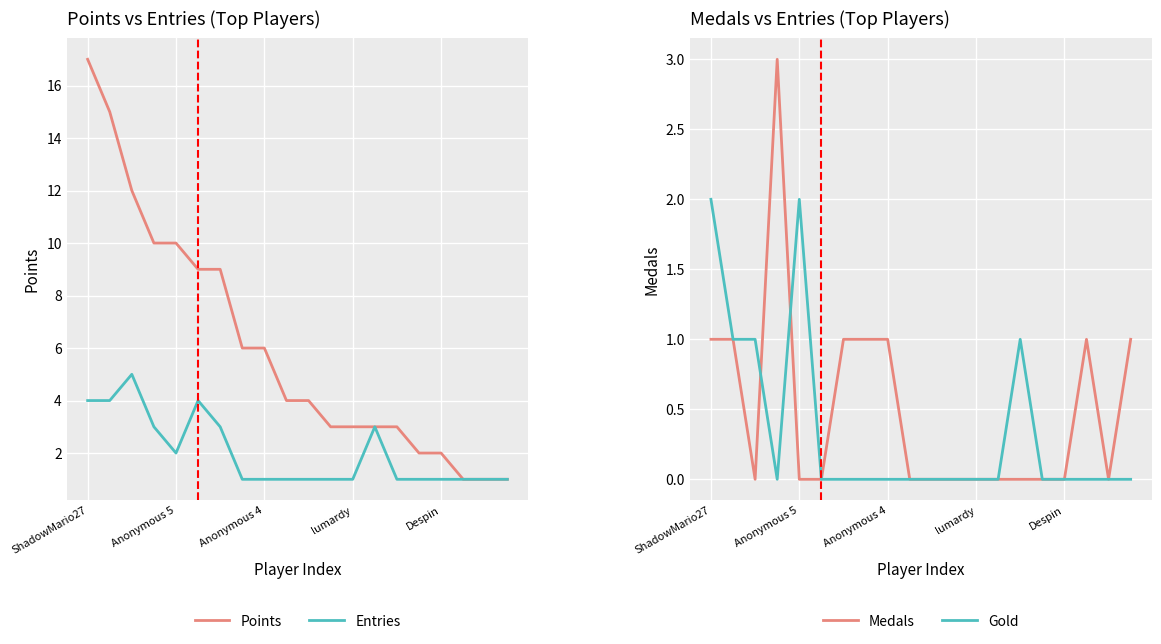

True or false: Entries has a value of 2 at ShadowMario27.

False